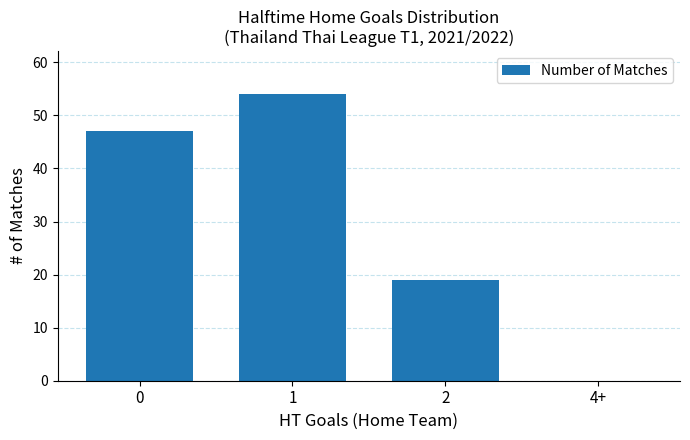

What is the sum of all values?

120